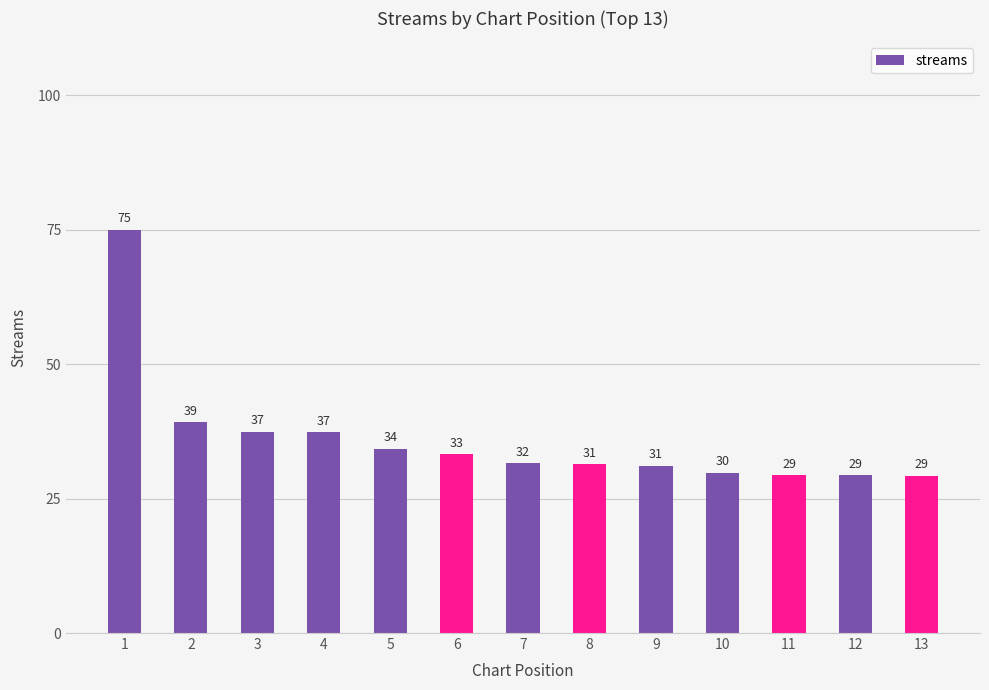

What is the difference between the values at 2 and 6?

6.0